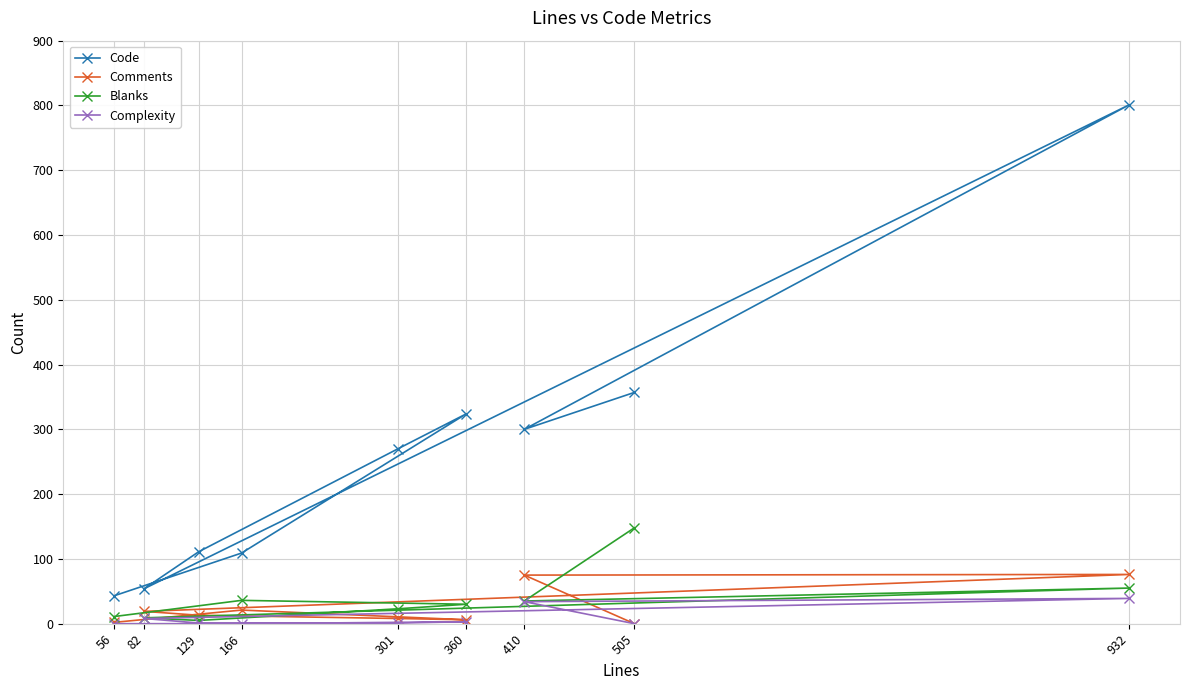

What is the difference between the maximum and minimum values in the Complexity series?

39